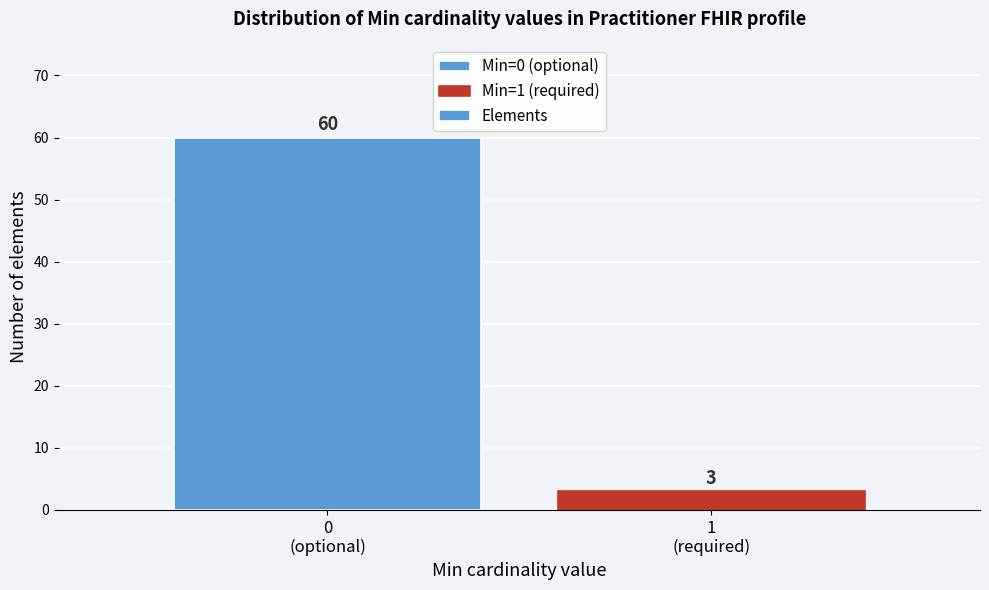

Reading left to right, list all the values displayed in this chart.

60	3